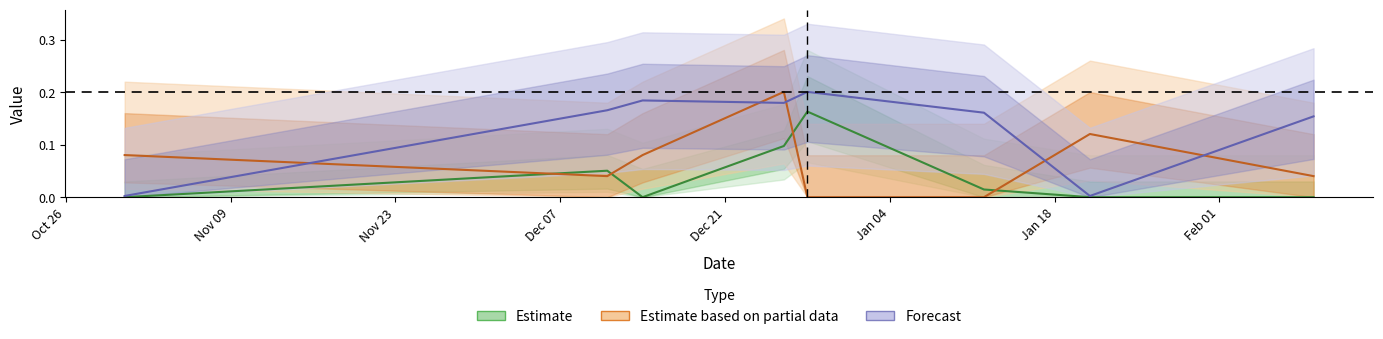

True or false: xG has more than 1 points higher than both neighbors.

True